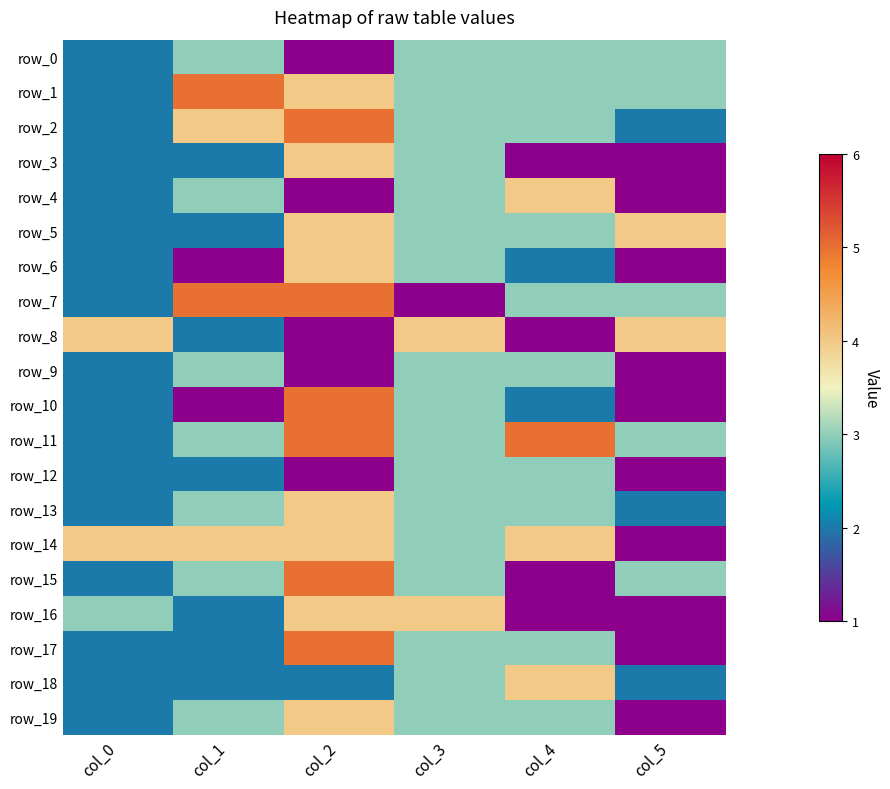

At which label is row_2 closest to 3?

col_3